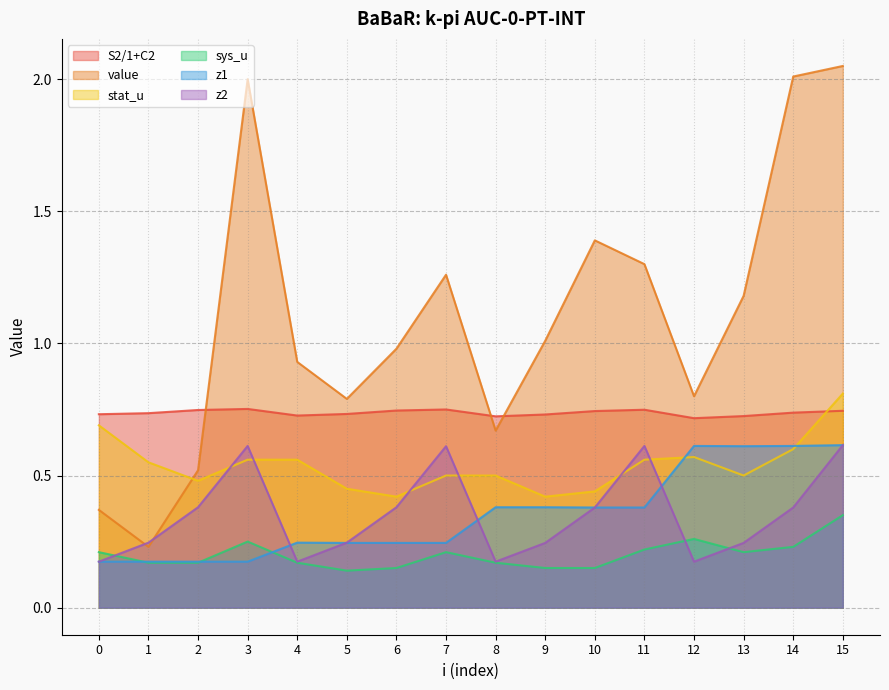

At which label does S2/1+C2 reach its peak?

3